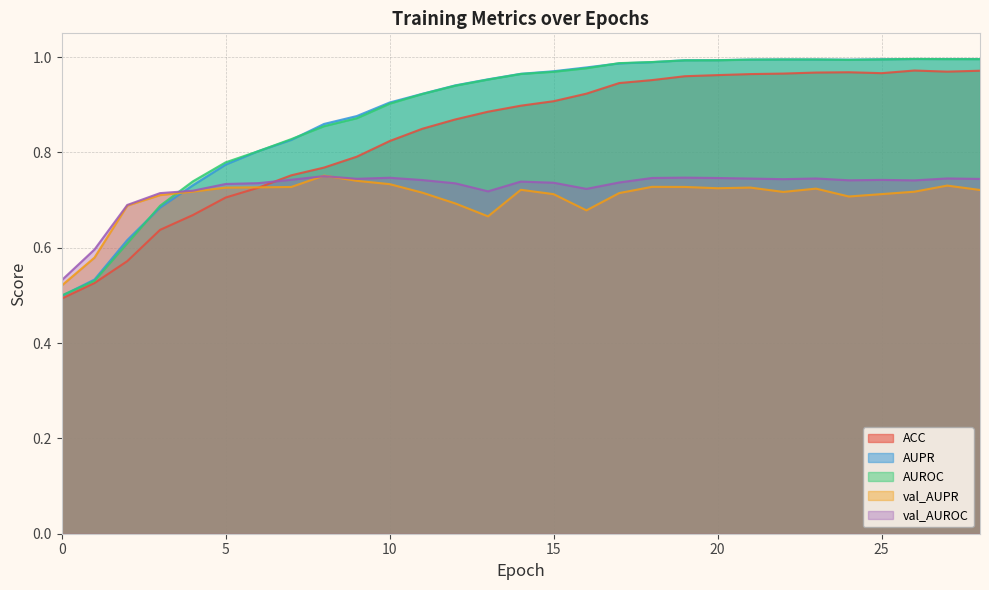

What is the greatest value displayed?

1.0